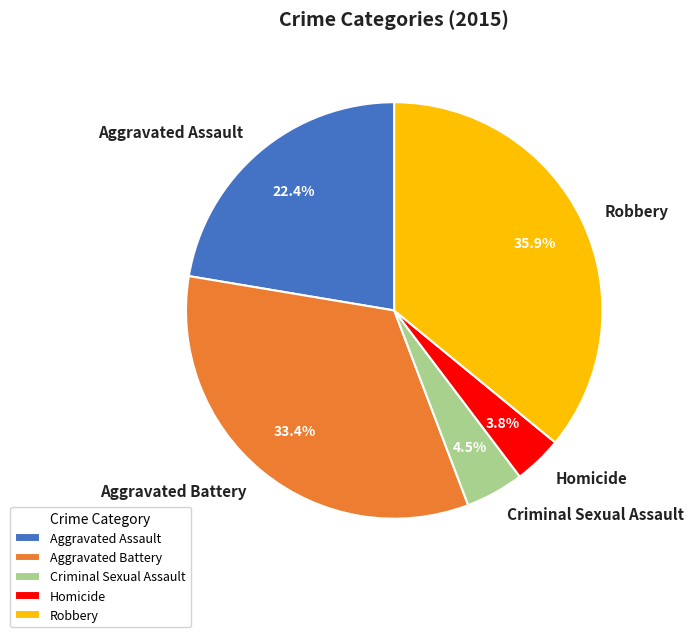

What is the ratio of the value at Robbery to the value at Aggravated Assault?

1.6